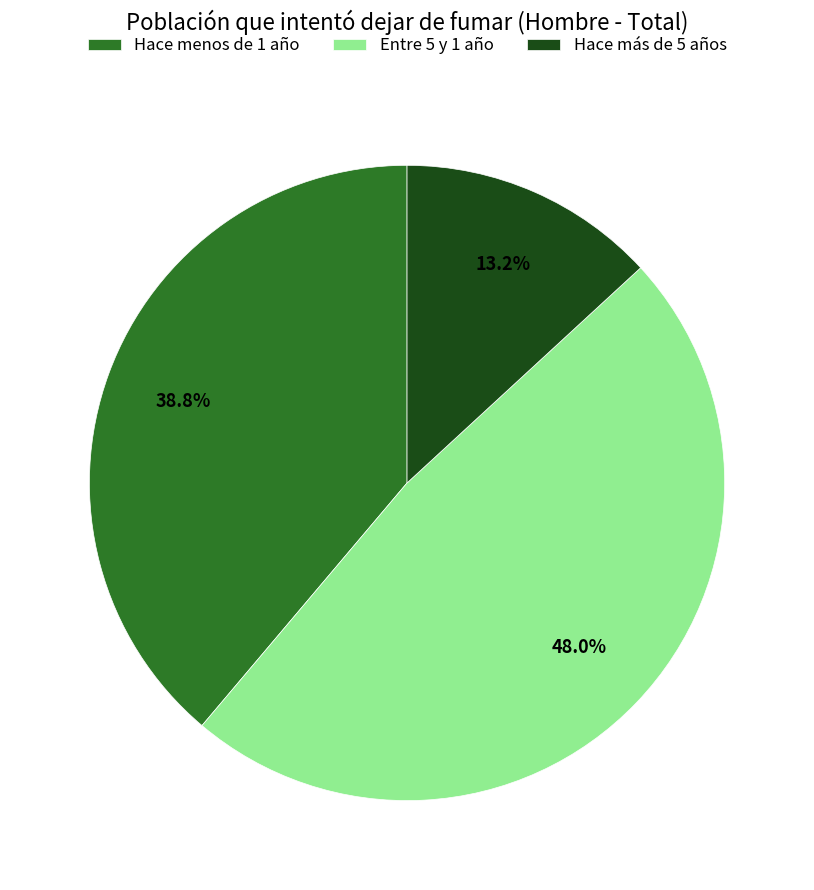

Is it true that Entre 5 y 1 año is 48% of the pie?

True